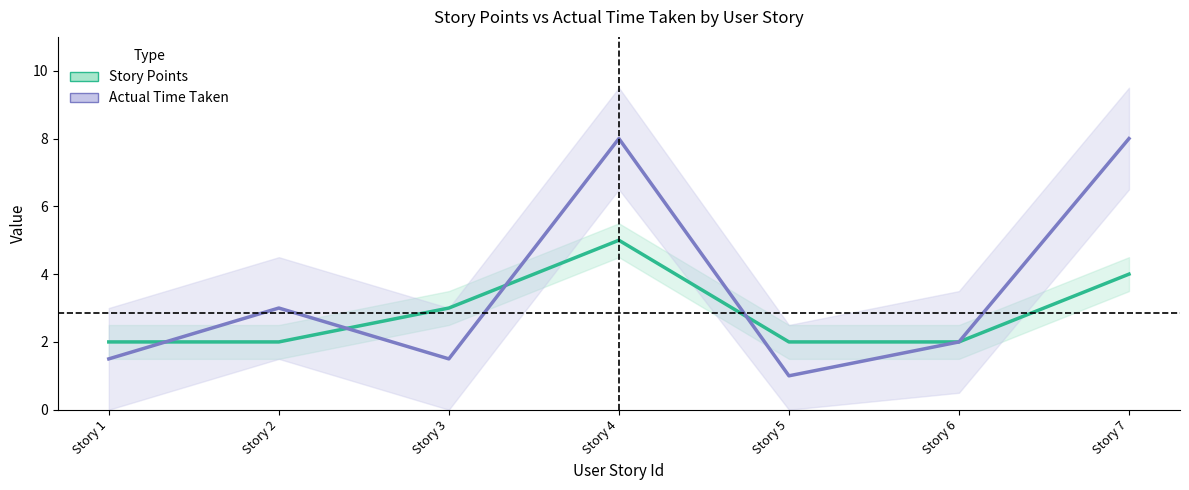

What is the minimum value shown in the chart?

1.0